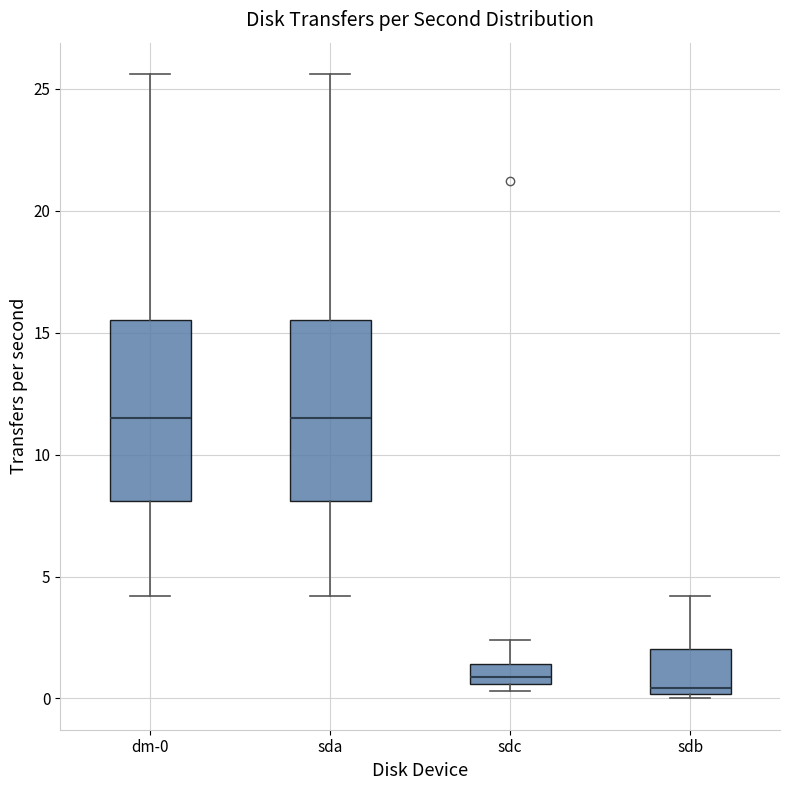

Reading left to right, read every box against the y-axis: the position of its median line, the range the box covers, and the ends of its whiskers. The values are not printed on the chart, so give them approximately, as read against the axis.

dm-0: median 11.5, box 8.0 to 15.5, whiskers 4.0 to 25.5
sda: median 11.5, box 8.0 to 15.5, whiskers 4.0 to 25.5
sdc: median 1.0, box 0.5 to 1.5, whiskers 0.5 (just below the box's lower edge) to 2.5
sdb: median 0.5, box 0.0 to 2.0, whiskers 0.0 (just below the box's lower edge) to 4.0